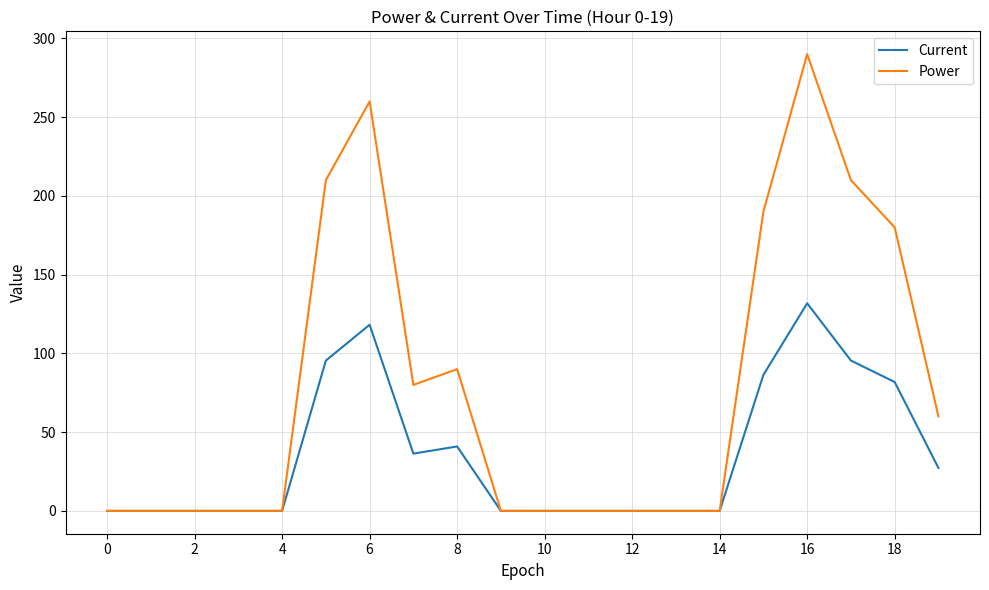

List the series in order of their overall mean, lowest first.

Current, Power